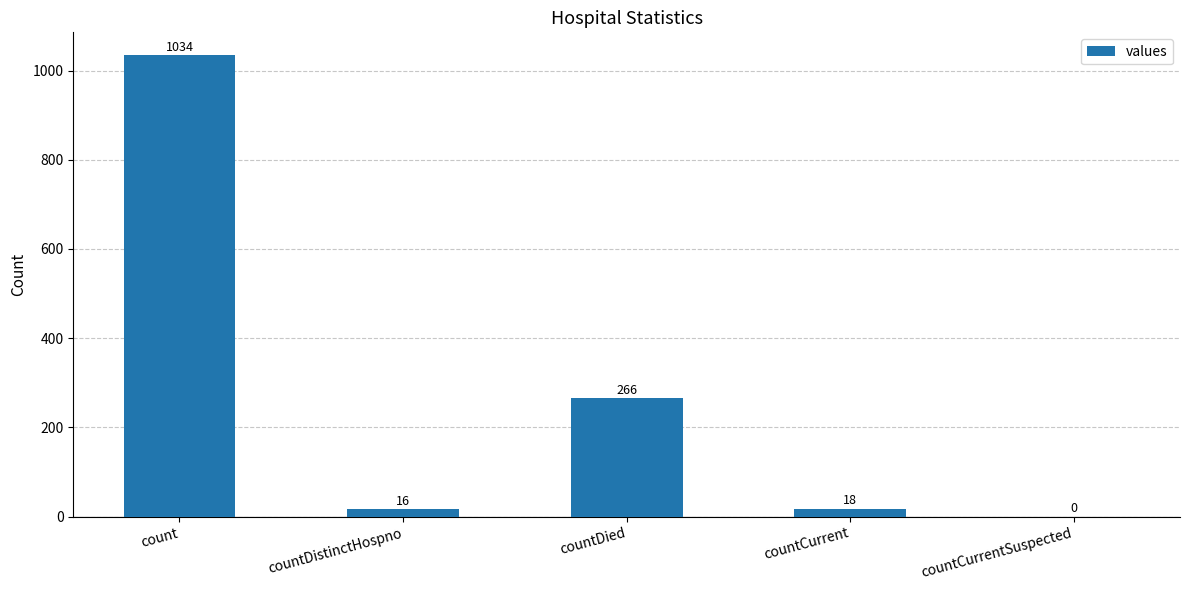

What is the sum of the values at countDied and countDistinctHospno?

282